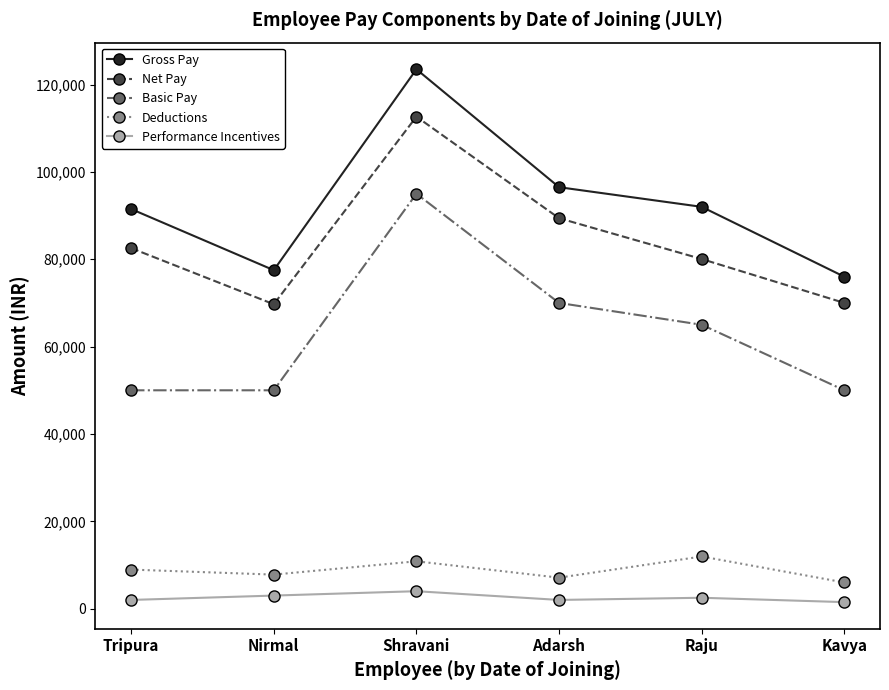

What is the label of the 6th point from the left?

Kavya